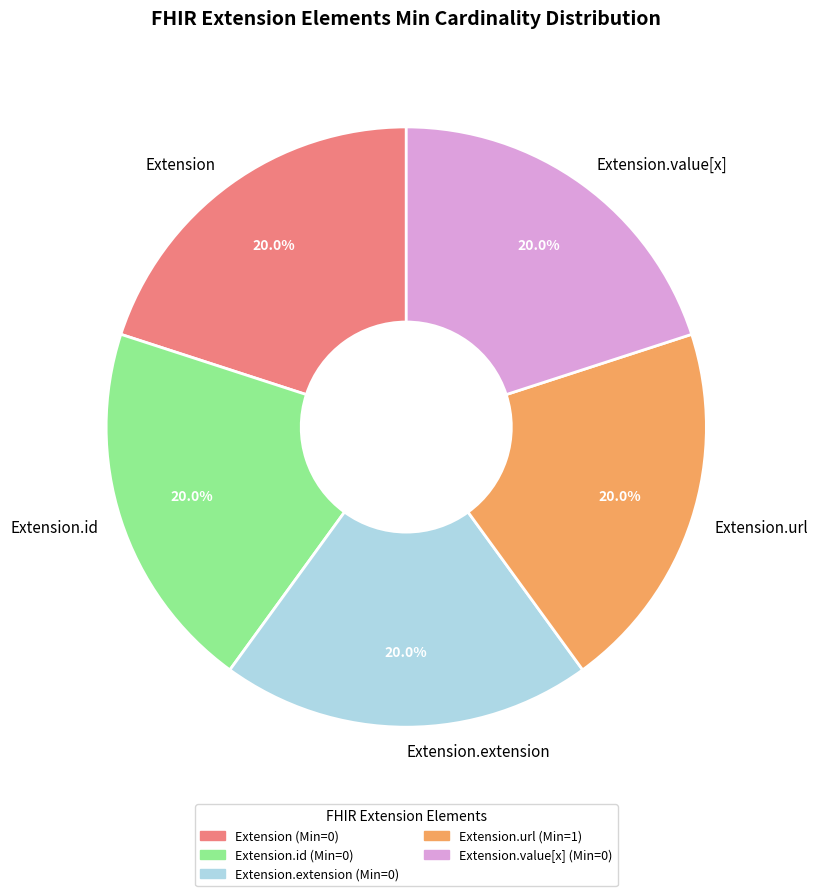

Does any single category account for the majority?

No